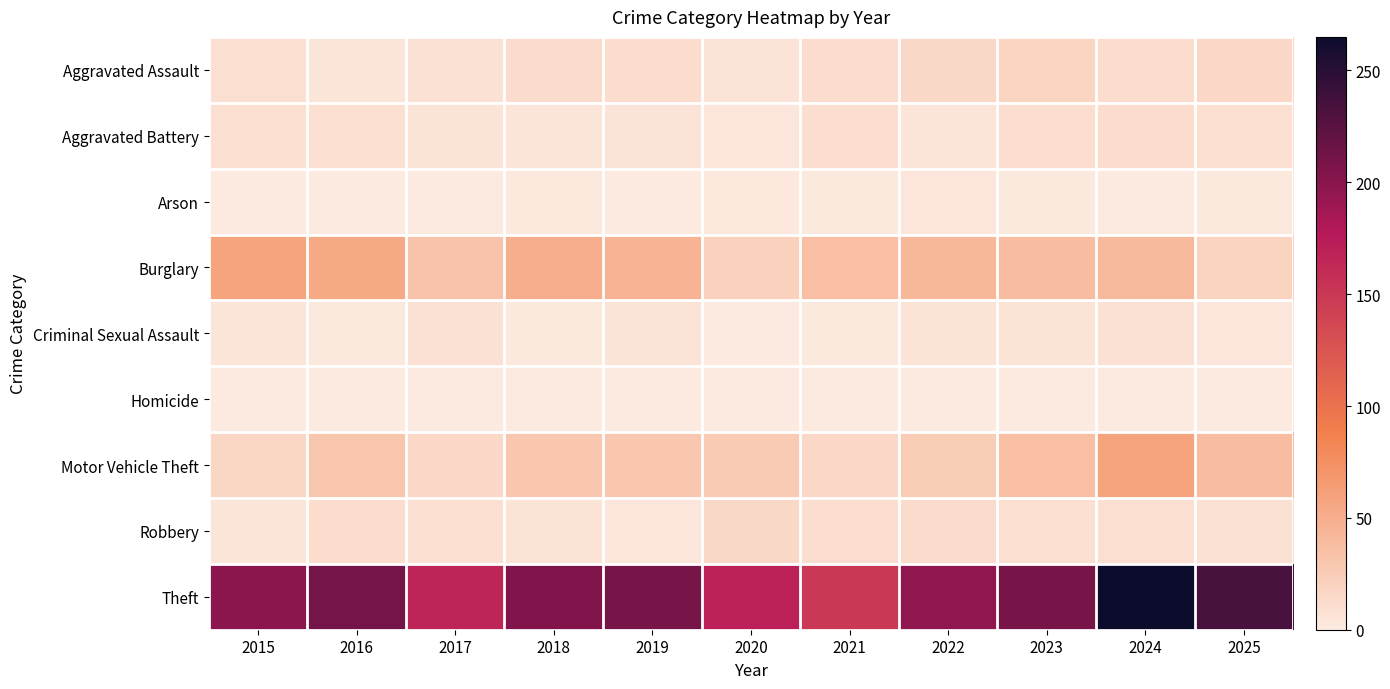

Which series has the widest spread of values?

Theft